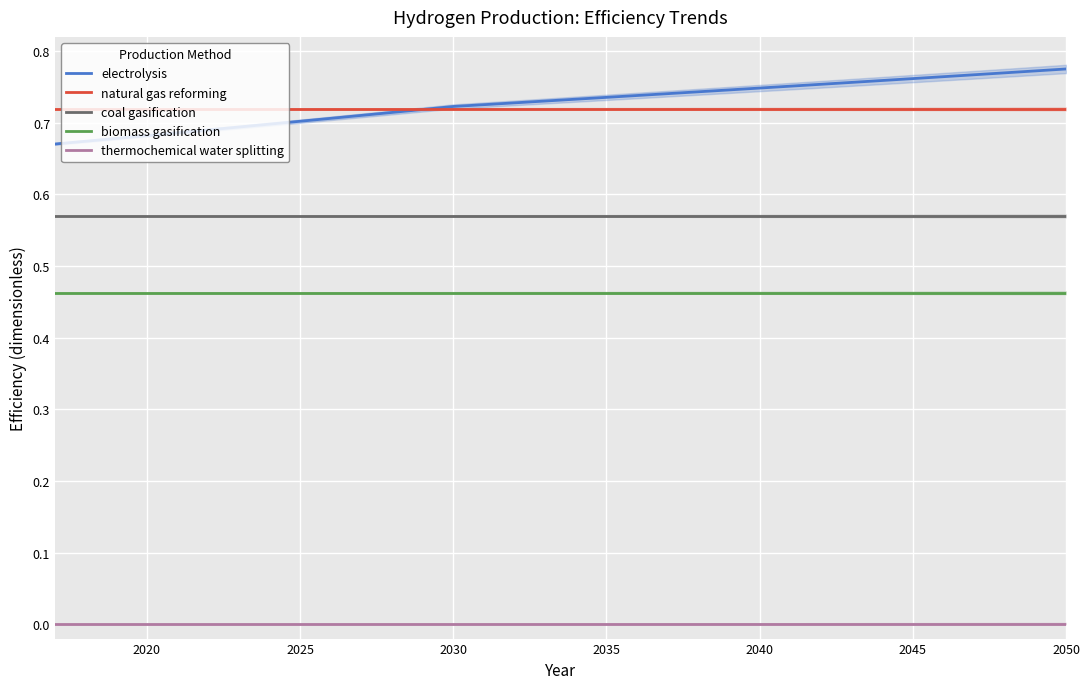

True or false: coal gasification and biomass gasification cross at least once.

False